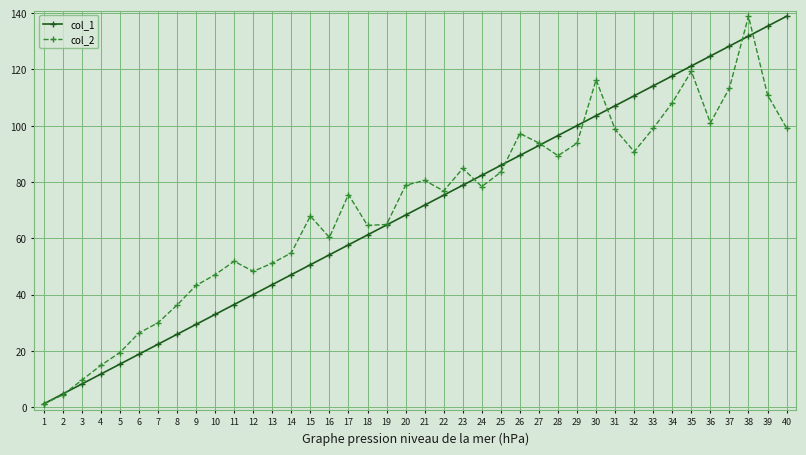

Rank the series at 32 from highest to lowest value.

col_1, col_2